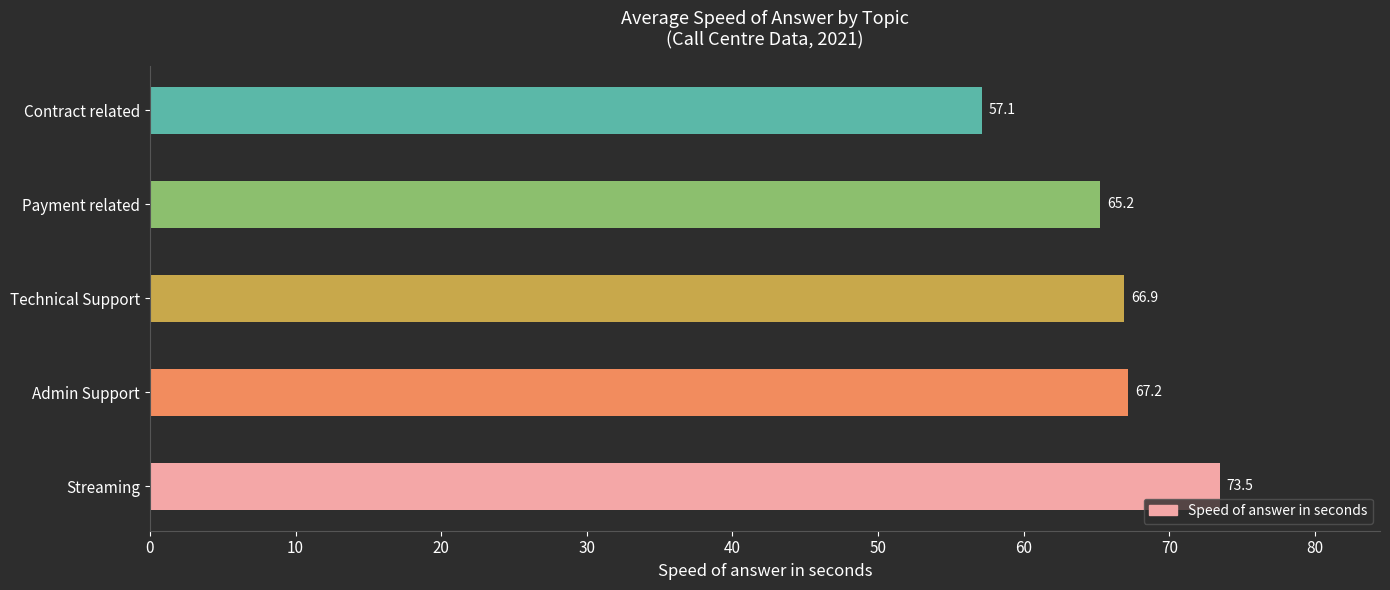

What is the average value?

66.0